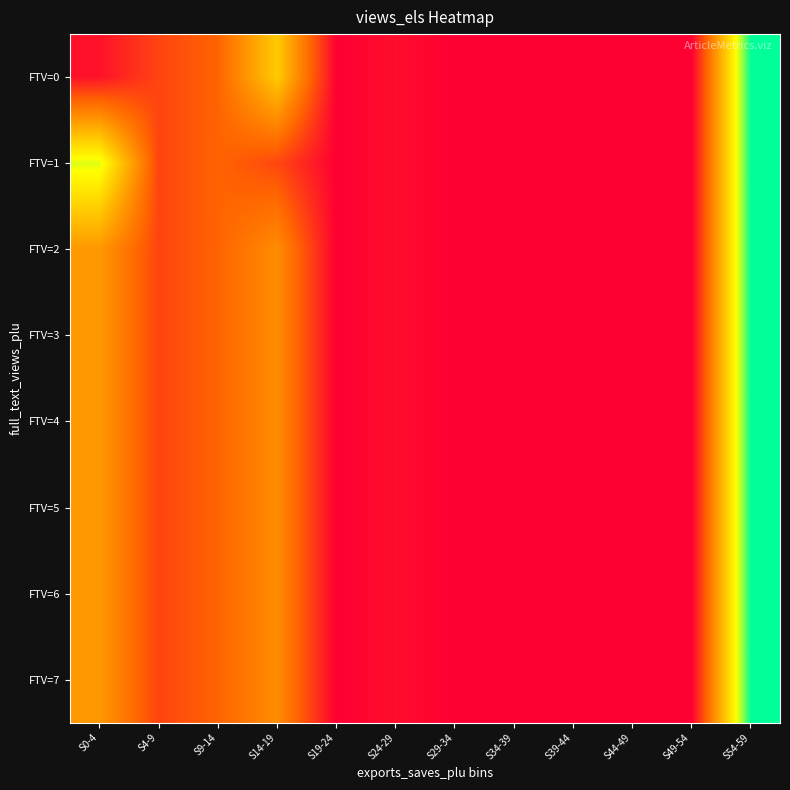

Which series has the largest range (max minus min)?

FTV=0